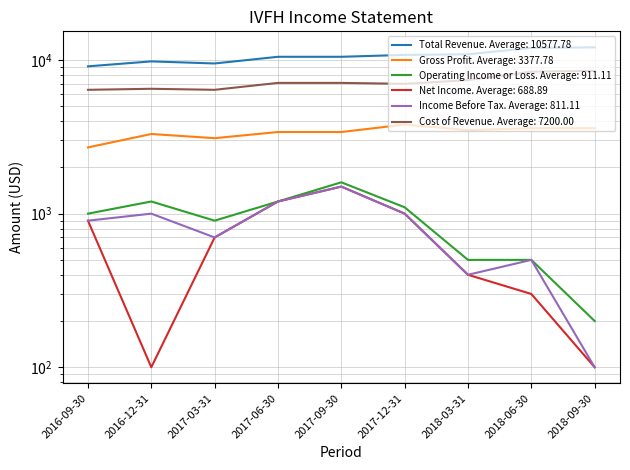

At which category does Cost of Revenue reach its first local valley?

2017-03-31